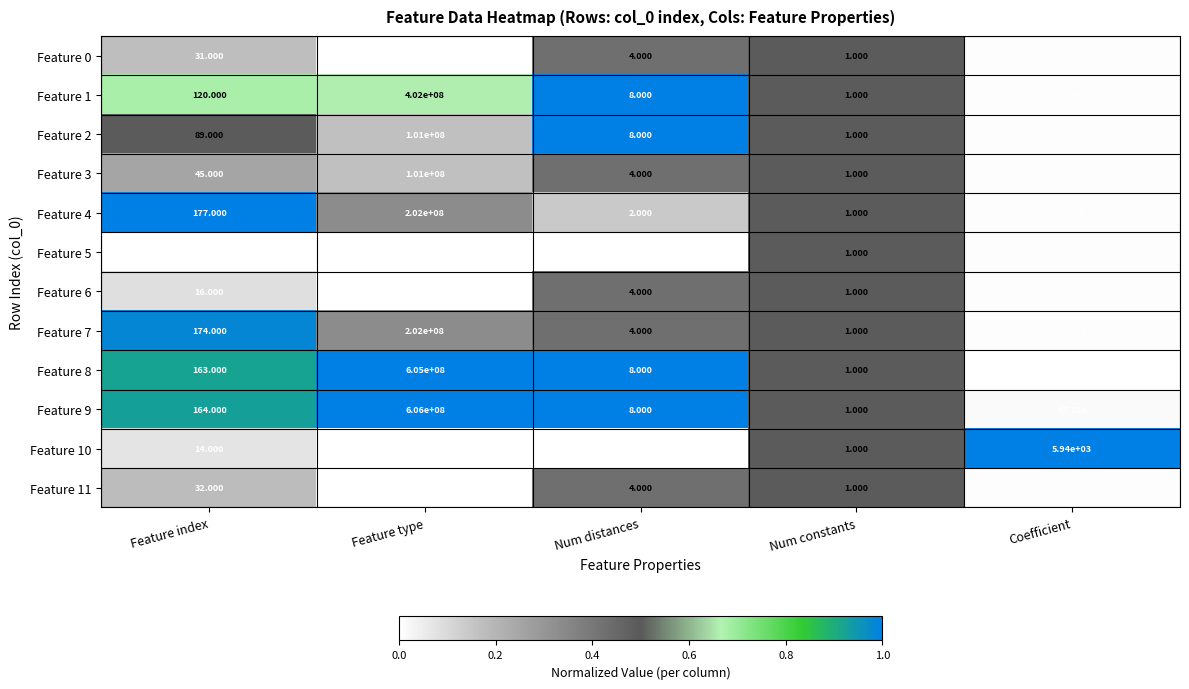

Which label corresponds to the largest value in the chart?

Feature type